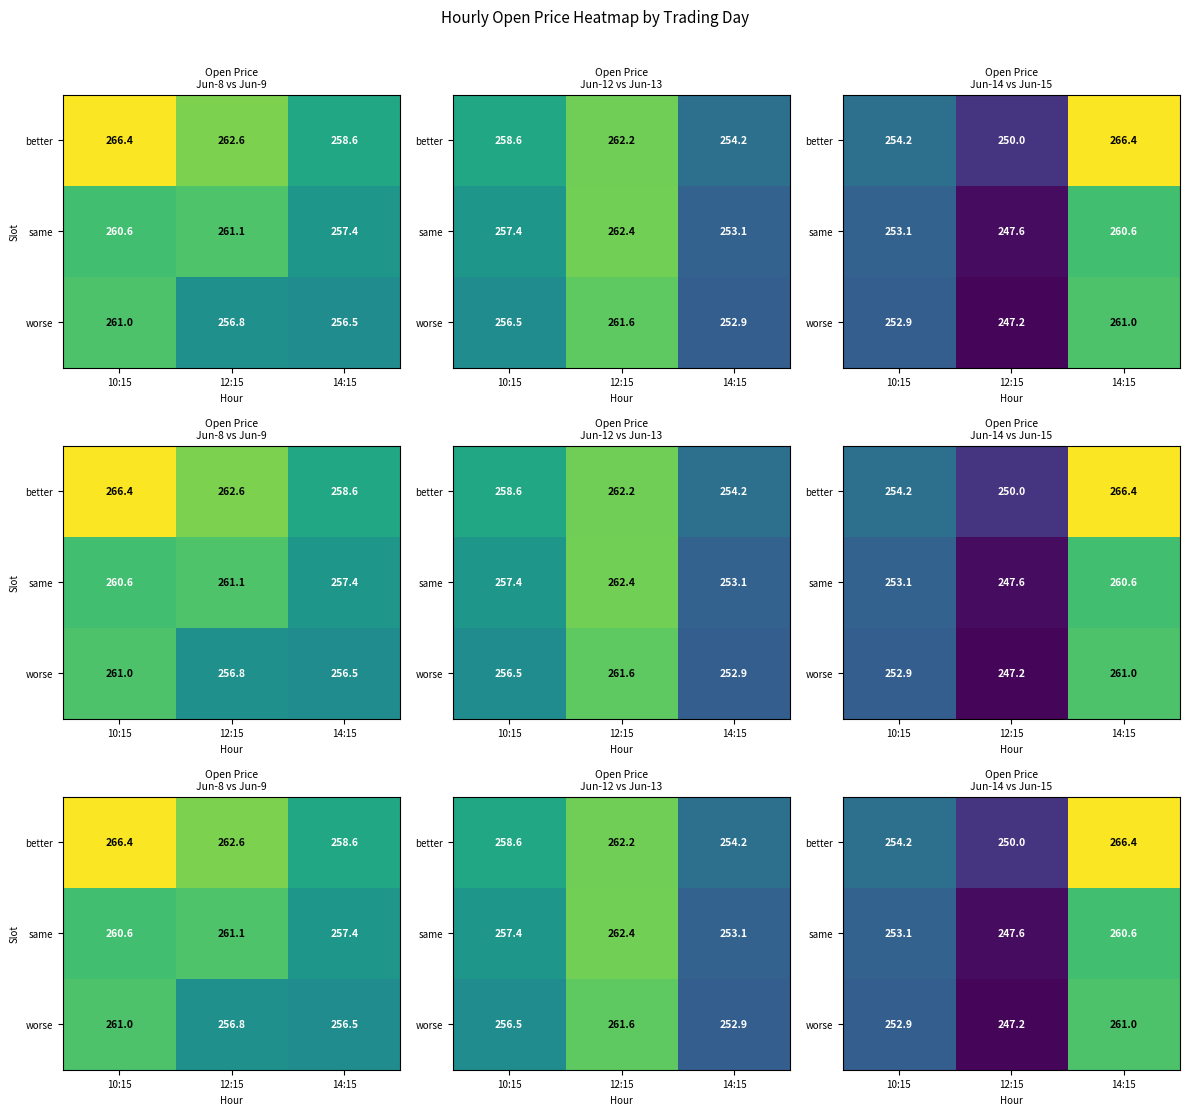

Which category has the lowest value across all series?

12:15